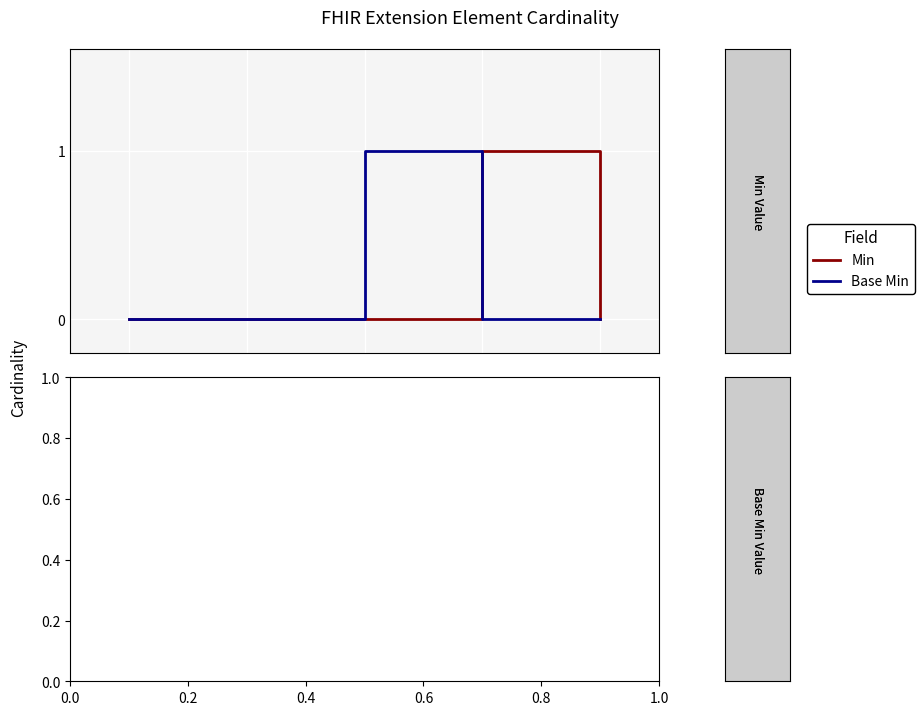

How many categories are shown in the chart?

5